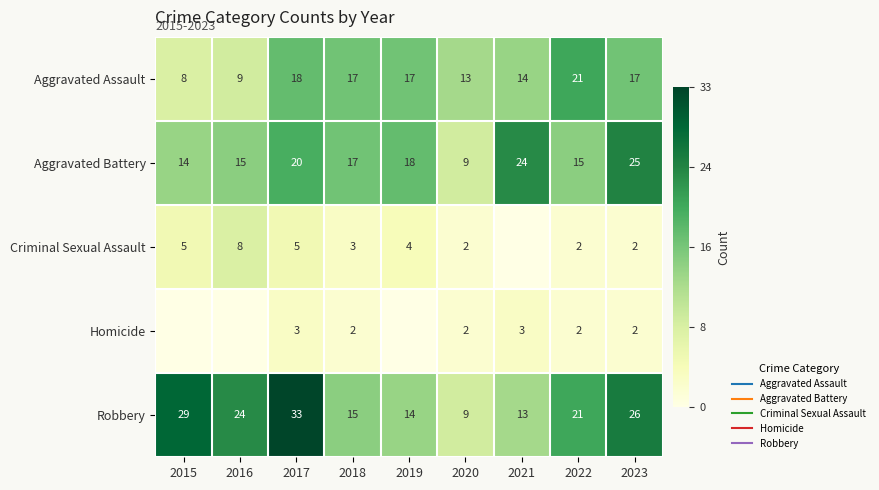

List the labels in order of Aggravated Battery value, smallest first.

2020, 2015, 2016, 2022, 2018, 2019, 2017, 2021, 2023